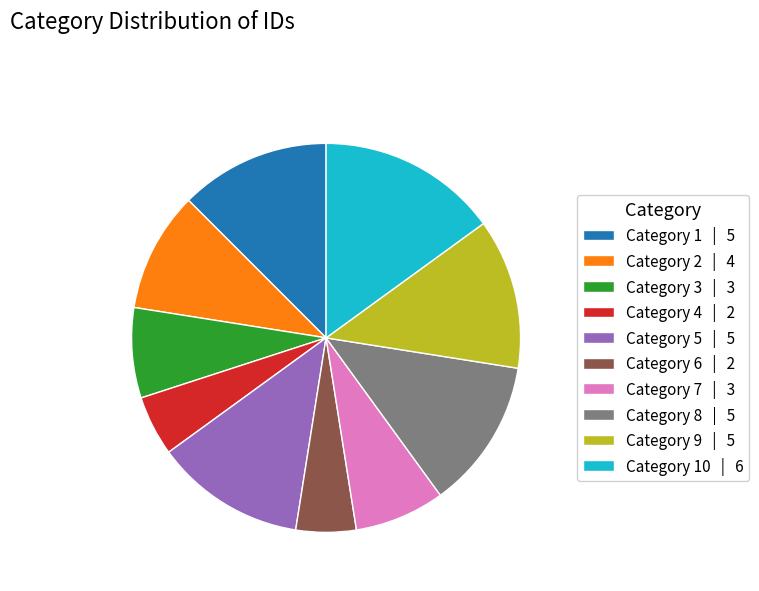

Do Category 1 | 5 and Category 3 | 3 together represent more than half of the pie?

No